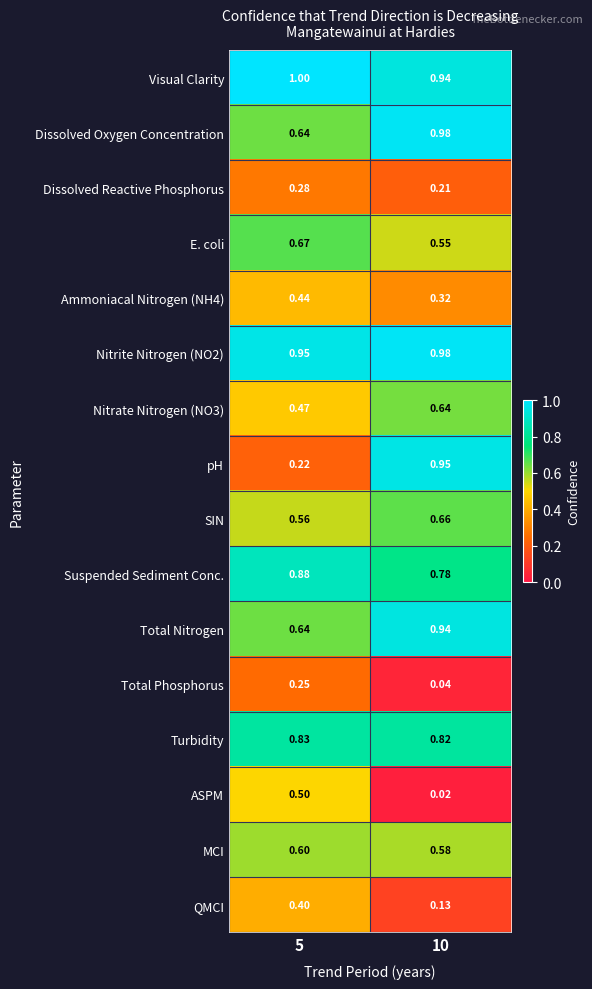

Which series changed the most between 5 and 10?

pH